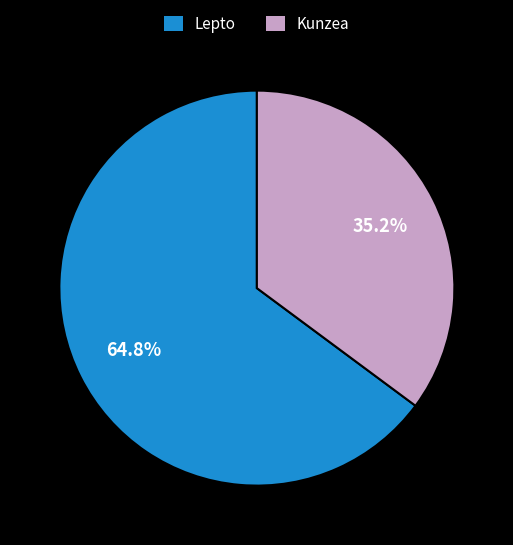

What percentage is NOT represented by Lepto?

35.2%